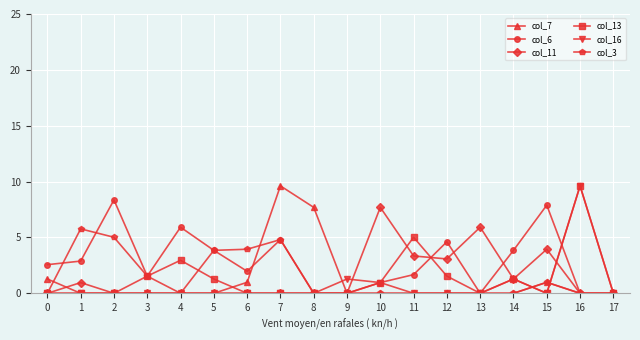

What is the spread (max minus min) of values at 2?

8.4